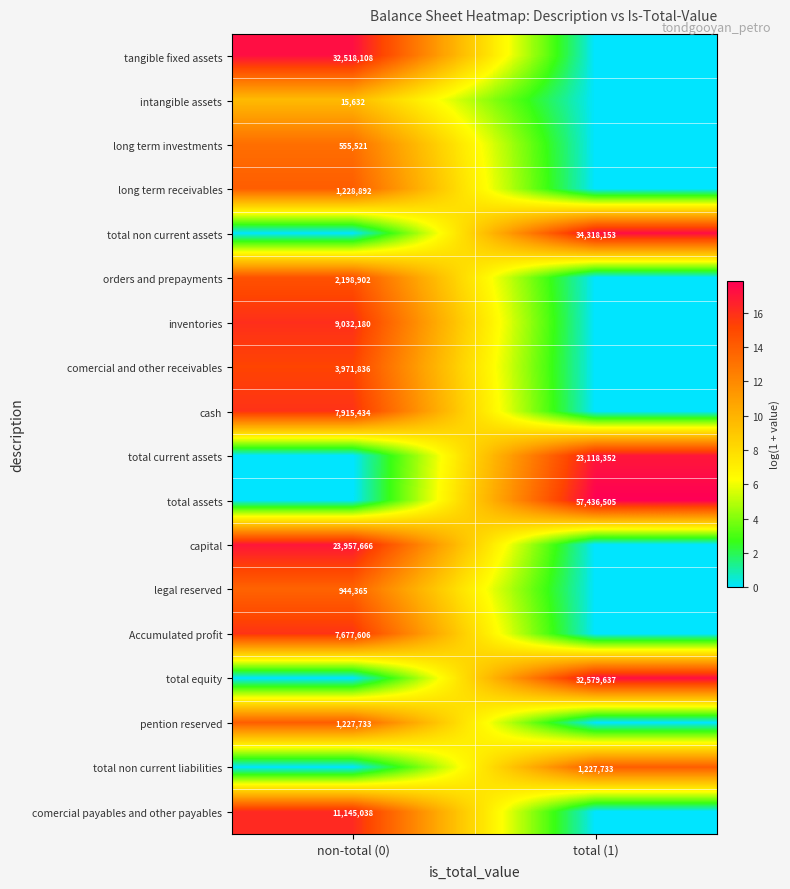

Which has a higher value, total (1) or non-total (0)?

non-total (0)